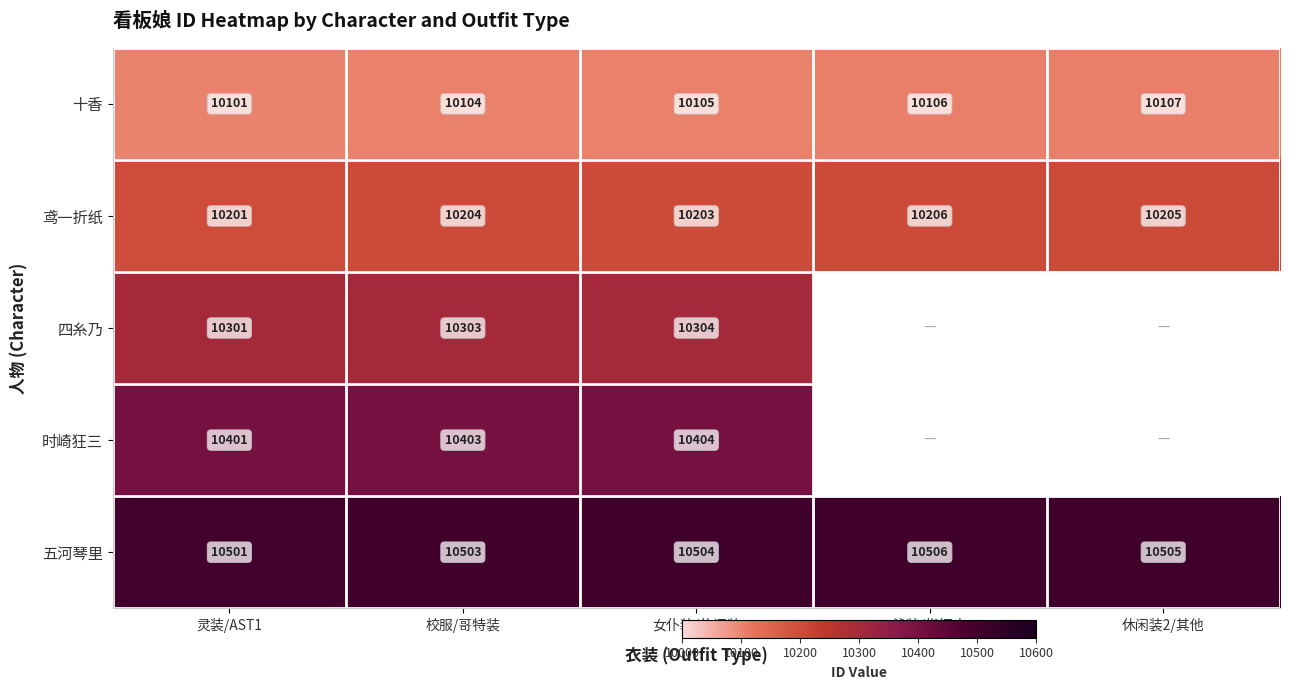

Where is 五河琴里 nearest to the value 10503?

校服/哥特装